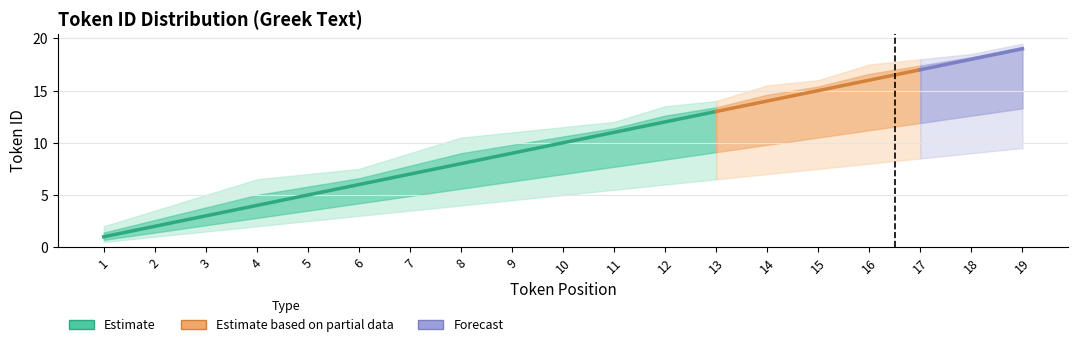

True or false: Lower Bound and Upper Bound cross at least once.

False